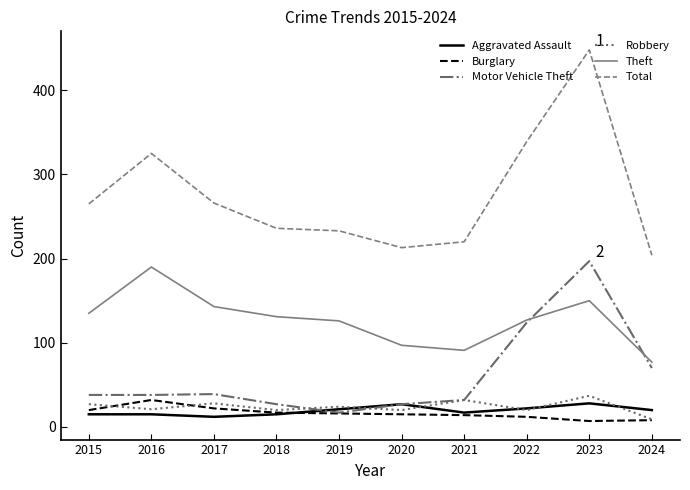

List the series in order of their peak value, highest first.

Total, Motor Vehicle Theft, Theft, Robbery, Burglary, Aggravated Assault